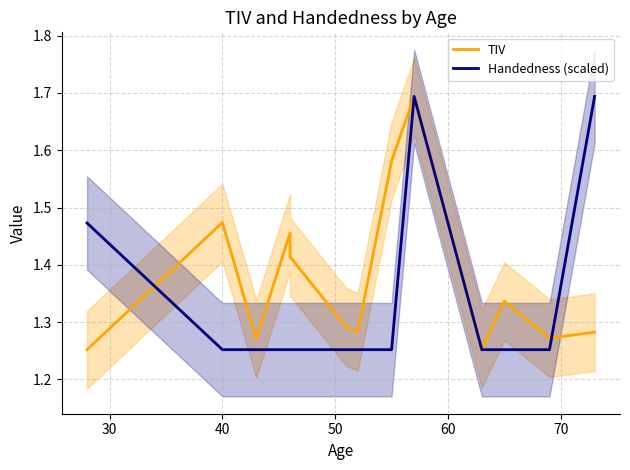

Does the chart have visible grid lines?

Yes